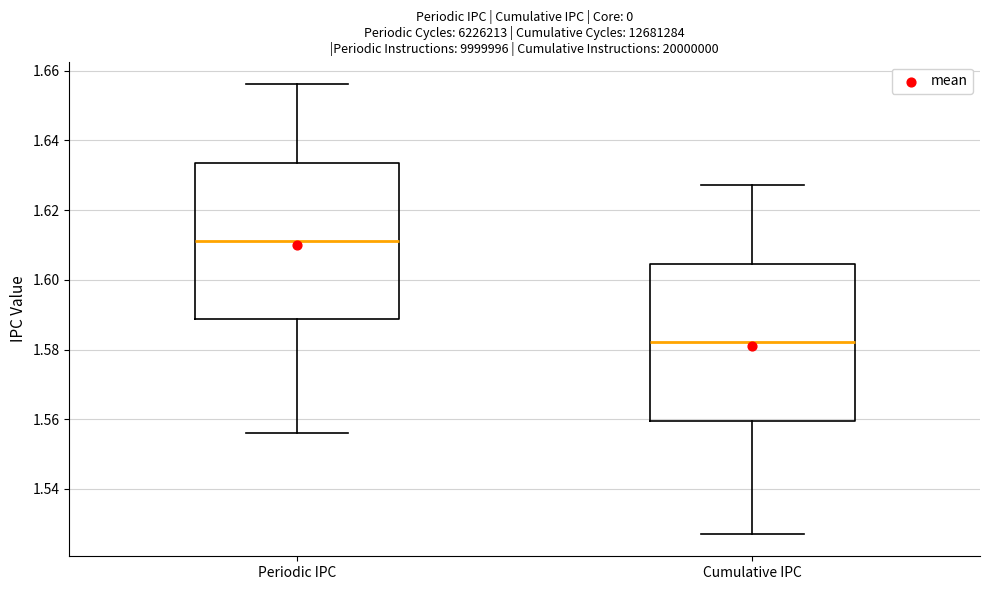

Reading left to right, read every box against the y-axis: the position of its median line, the range the box covers, and the ends of its whiskers. The values are not printed on the chart, so give them approximately, as read against the axis.

Periodic IPC: median 1.612, box 1.588 to 1.634, whiskers 1.556 to 1.656
Cumulative IPC: median 1.582, box 1.560 to 1.604, whiskers 1.528 to 1.628